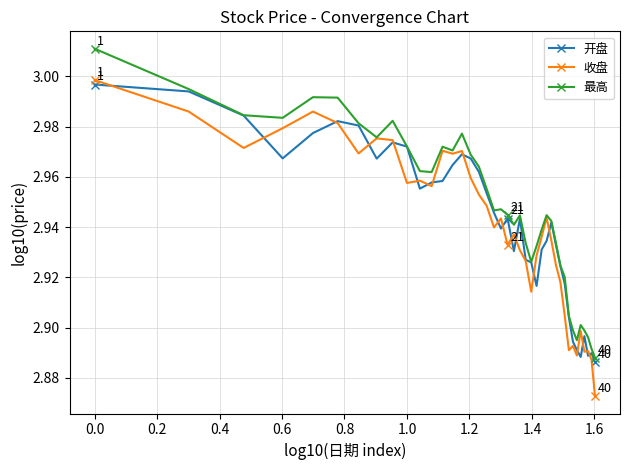

At how many categories does at least one series exceed 2?

40